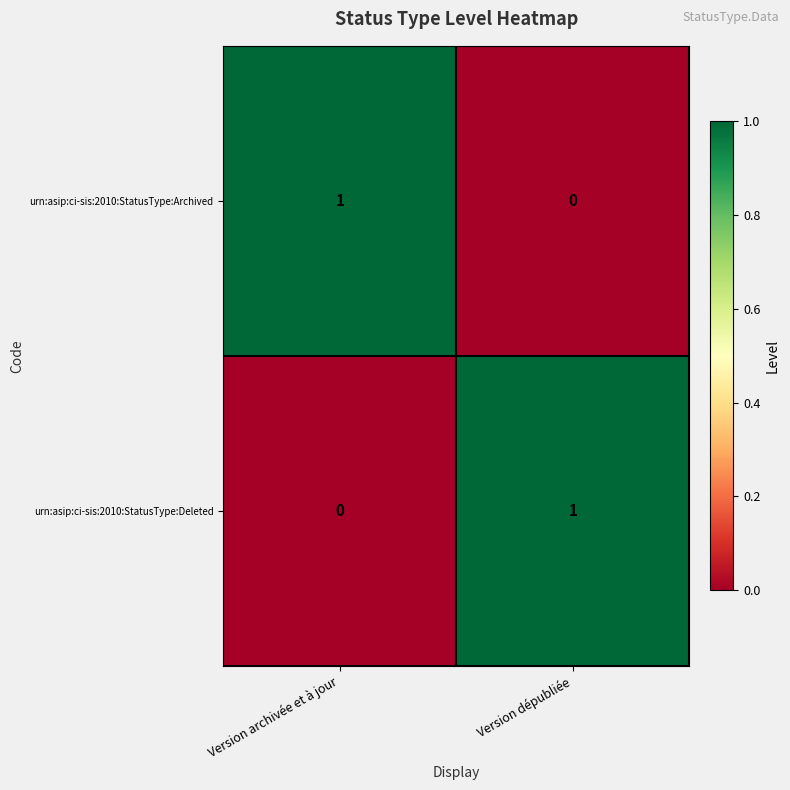

Count the number of data series in this chart.

2